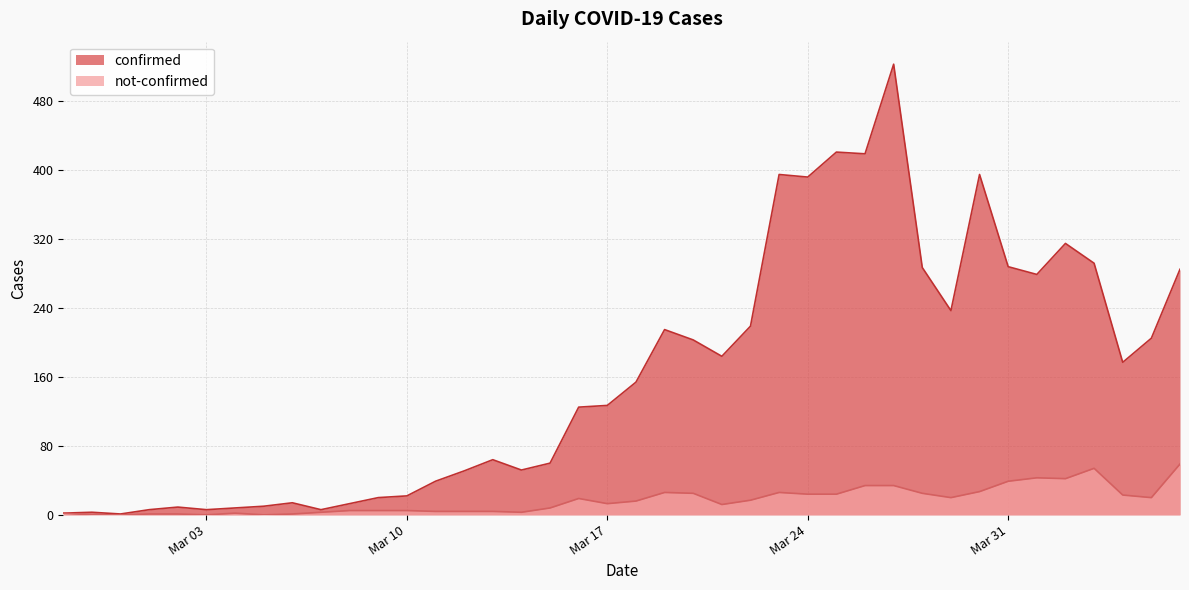

Which has a higher value, 2020-03-27 or 2020-04-05?

2020-03-27